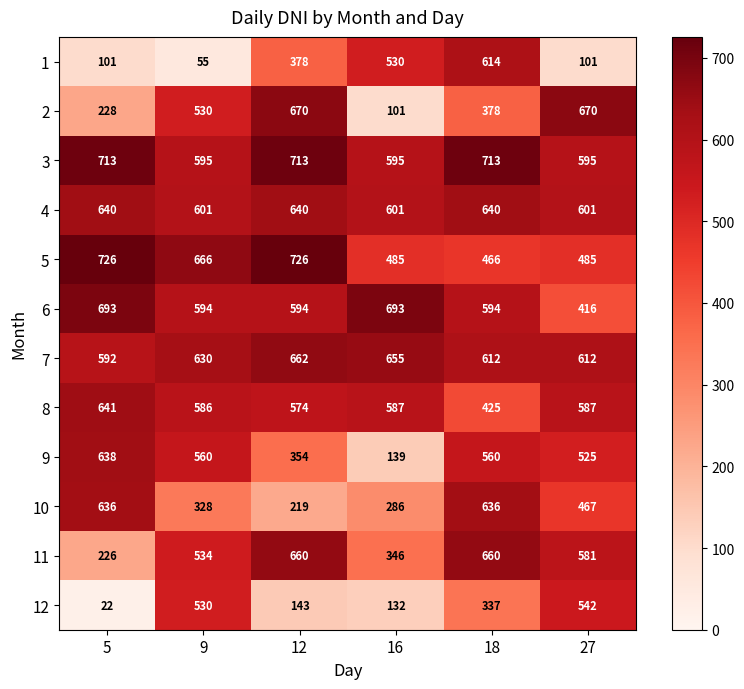

At how many categories does at least one series exceed 515?

6